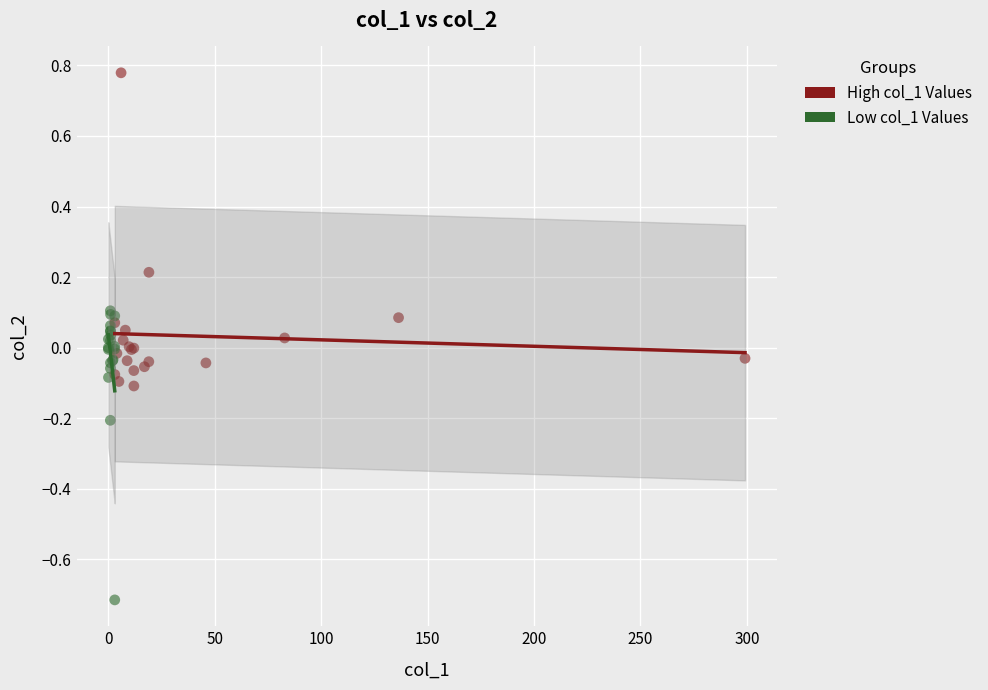

Which series reaches the minimum Y coordinate?

Low col_1 Values